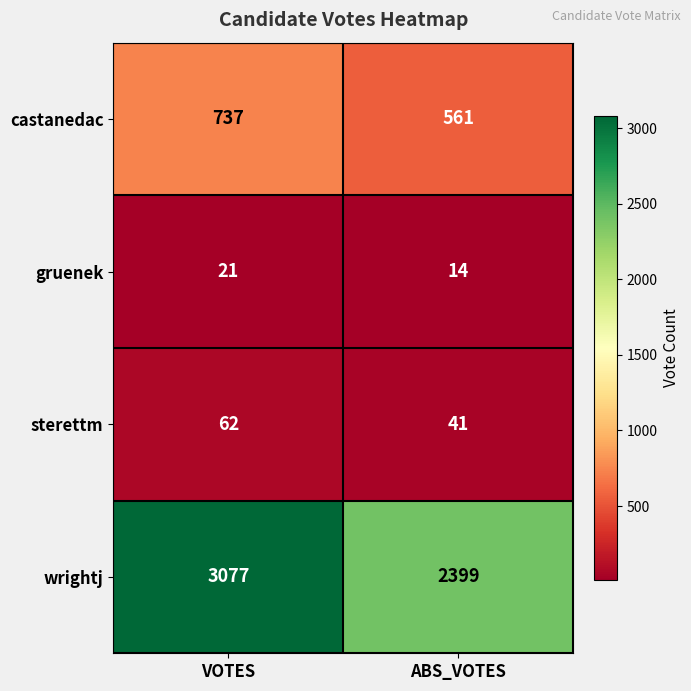

Reading left to right, list all the values displayed in this chart.

castanedac: VOTES=737	ABS_VOTES=561
gruenek: VOTES=21	ABS_VOTES=14
sterettm: VOTES=62	ABS_VOTES=41
wrightj: VOTES=3077	ABS_VOTES=2399